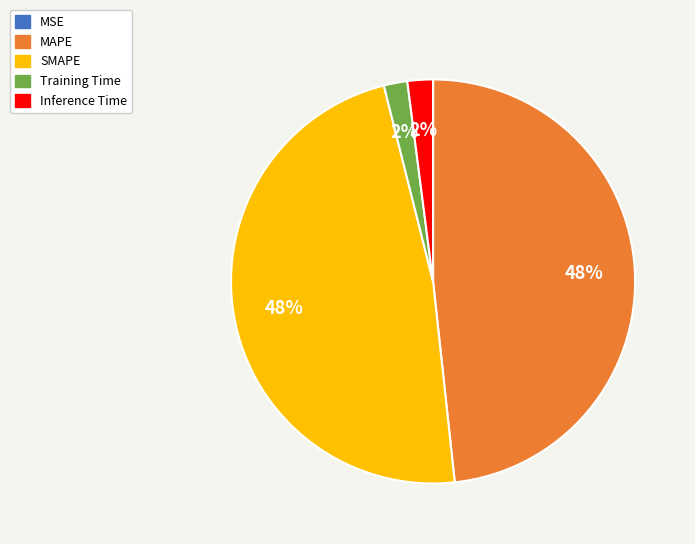

Does SMAPE account for over 50% of the chart?

No